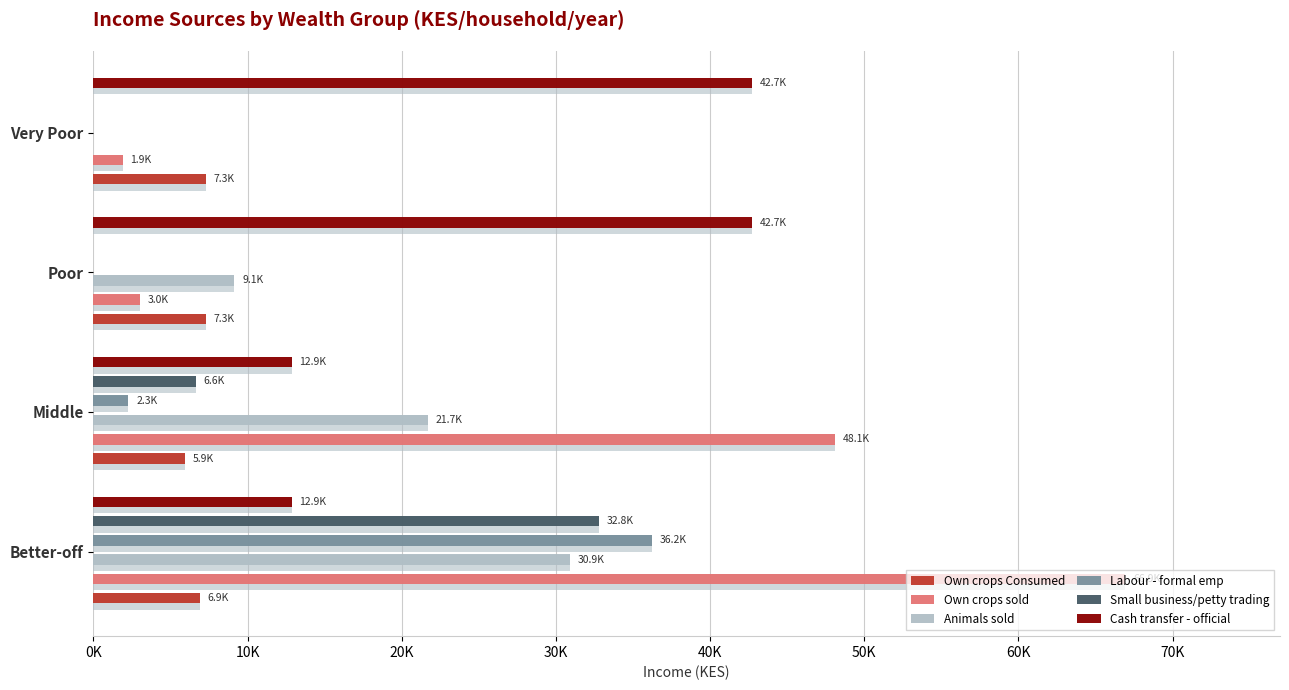

Reading left to right, list all the values displayed in this chart.

Own crops Consumed: 7284.3	7300.2	5944.0	6894.2
Own crops sold: 1886.5	3018.4	48135.8	66932.8
Animals sold: 0.0	9147.2	21687.1	30900.8
Labour - formal emp: 0.0	0.0	2263.8	36220.7
Small business/petty trading: 0.0	0.0	6640.5	32797.8
Cash transfer - official: 42740.4	42740.4	12858.3	12858.3